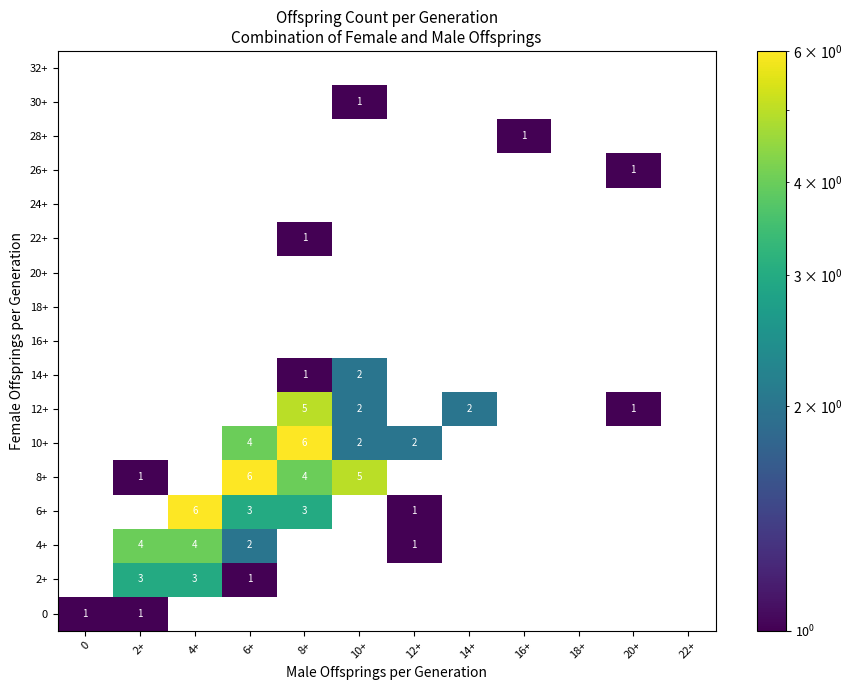

At how many categories does at least one series exceed 3?

5